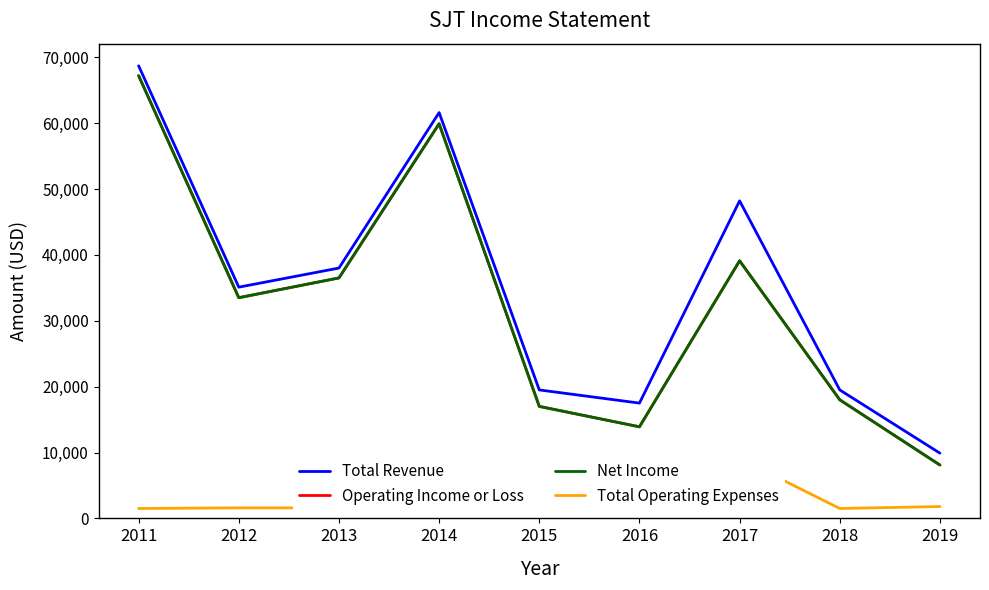

True or false: Operating Income or Loss and Net Income intersect in this chart.

False